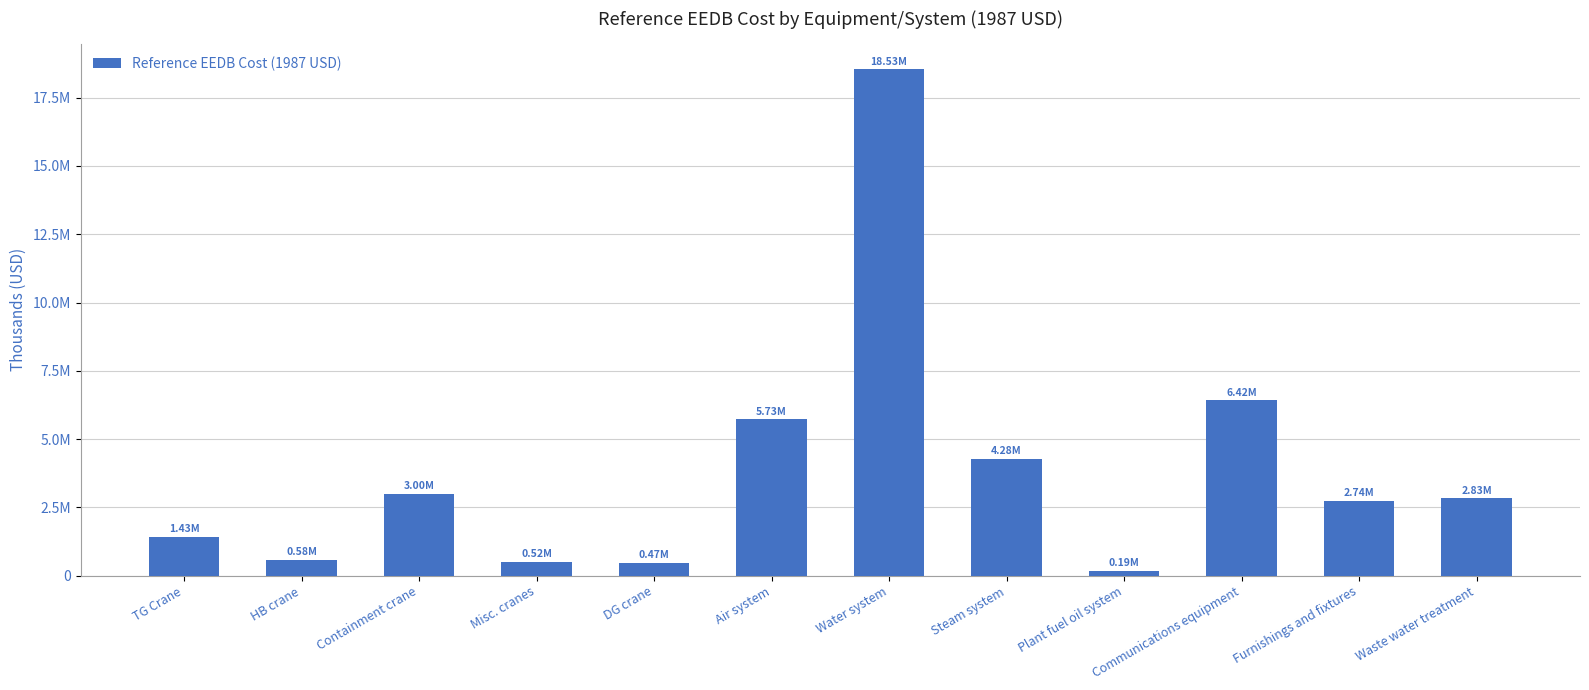

How many series are shown in this chart?

1